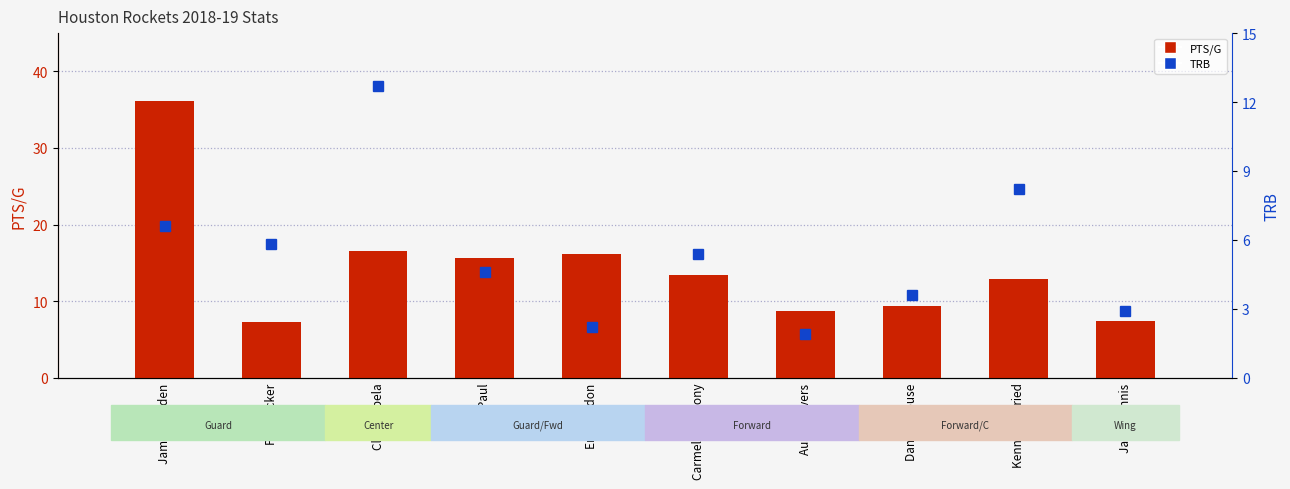

Is it true that PTS/G equals 7.4 at James Ennis?

True